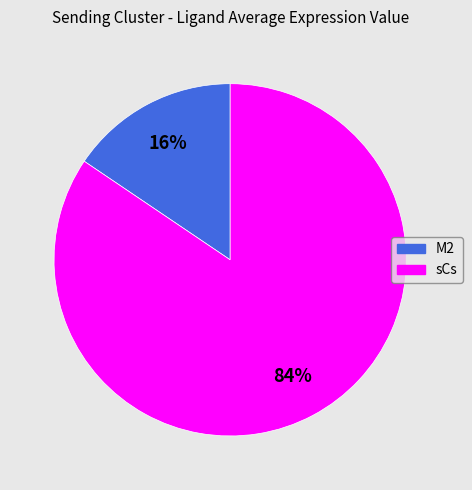

Is the sum of sCs and M2 greater than half?

Yes